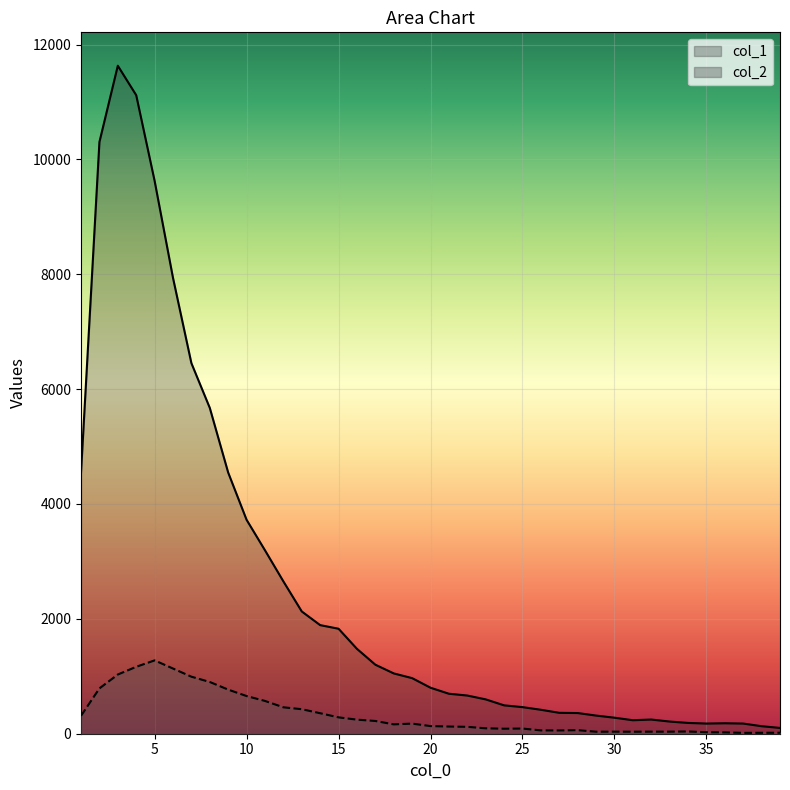

True or false: col_2 and col_1 cross at least once.

False